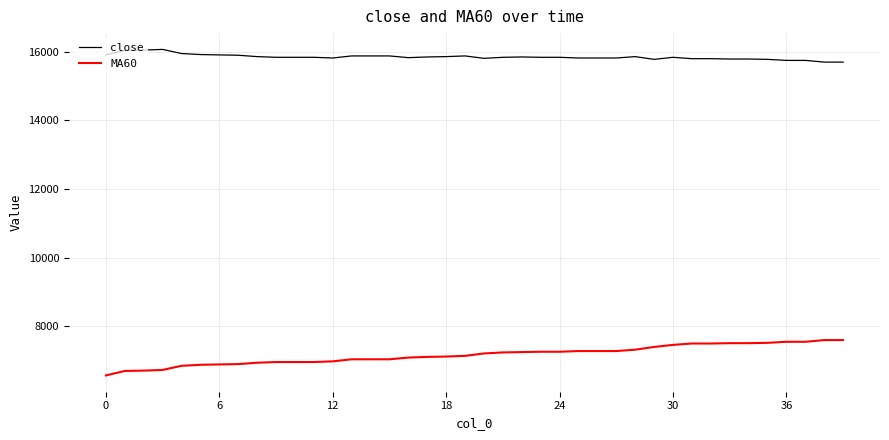

What is the difference between the second highest and second lowest values in the close series?

350